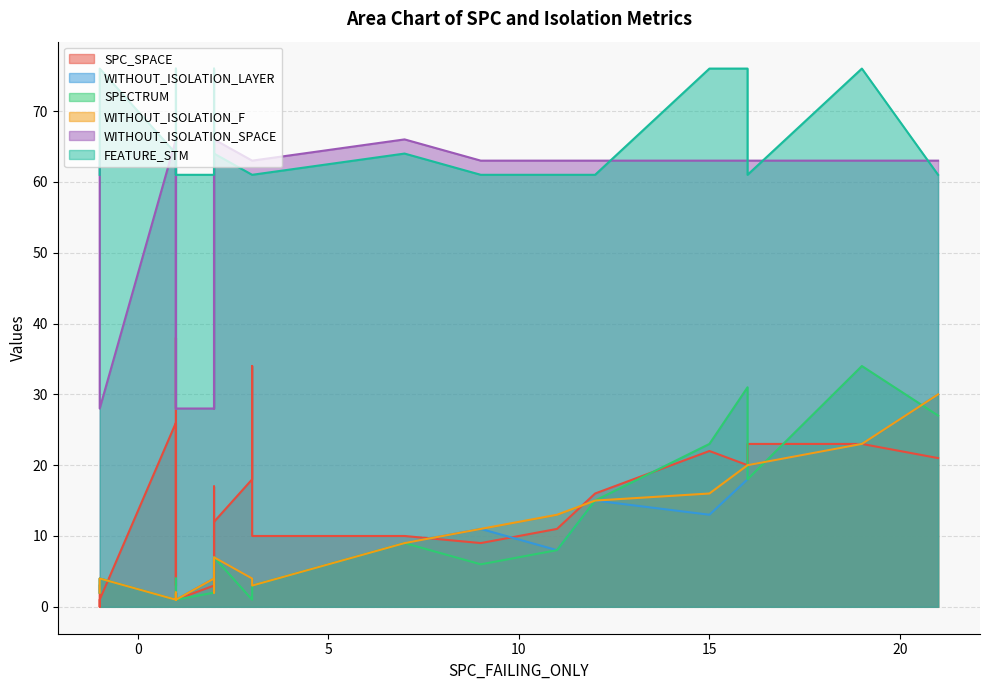

What is the lowest value of the SPECTRUM series?

1